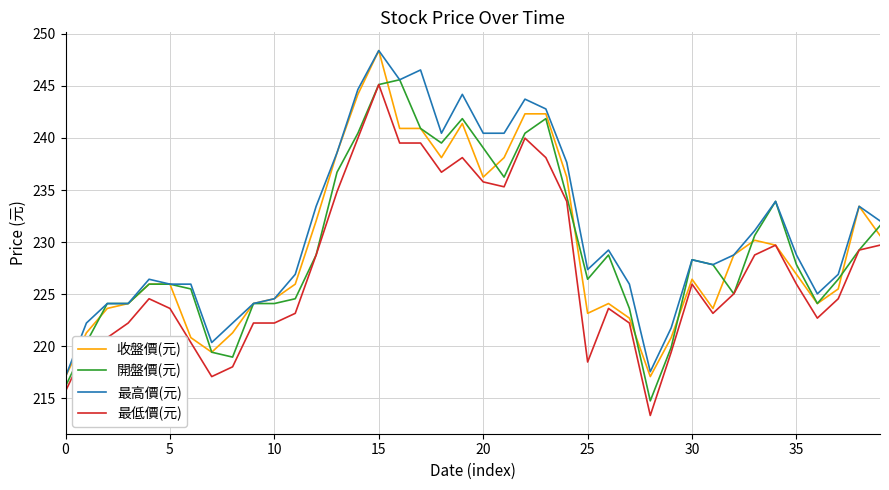

True or false: 最高價(元) and 最低價(元) cross at least once.

False